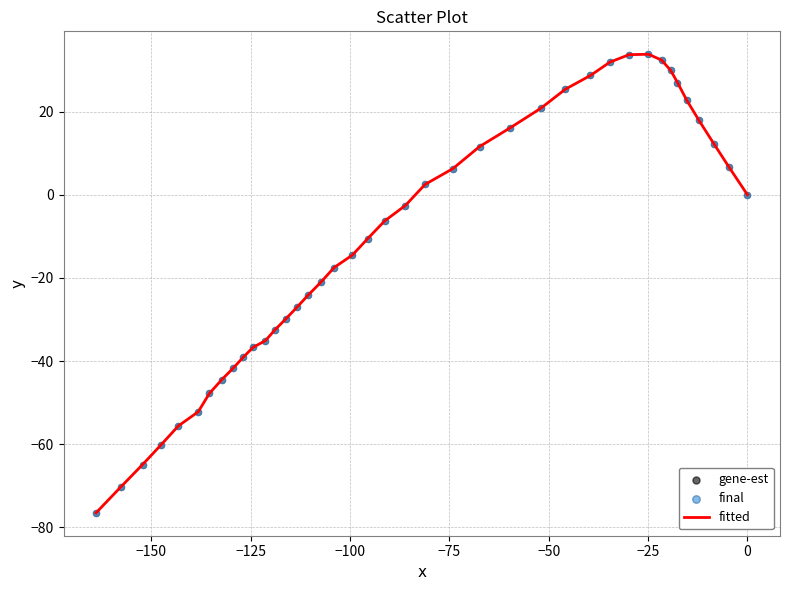

What is the smallest value displayed?

-76.5